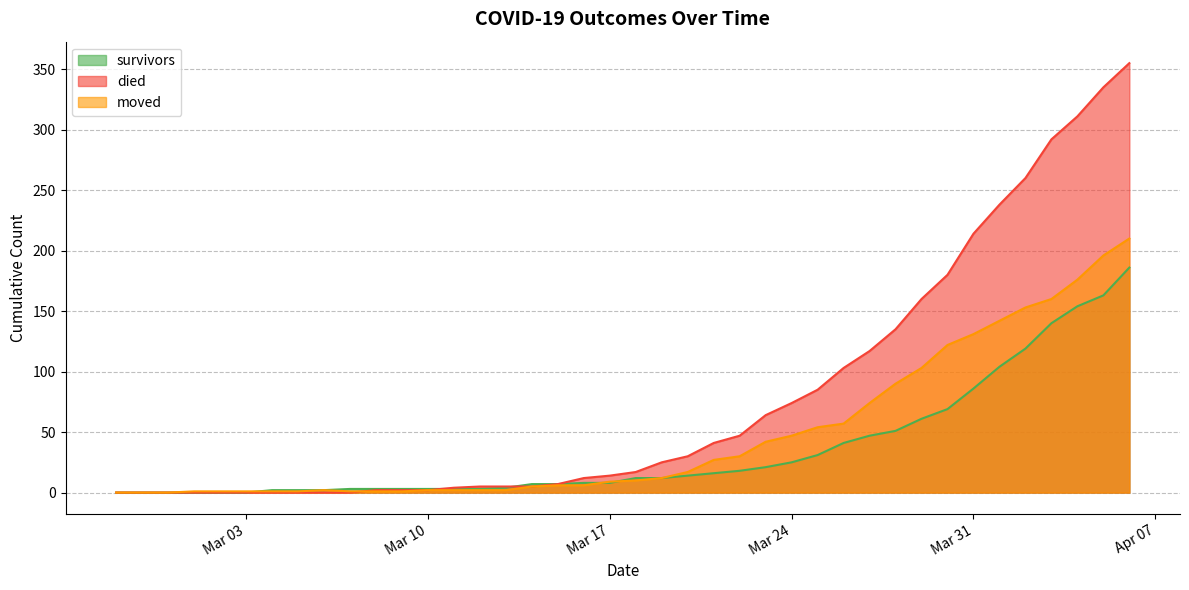

How many lines are shown in the chart?

3